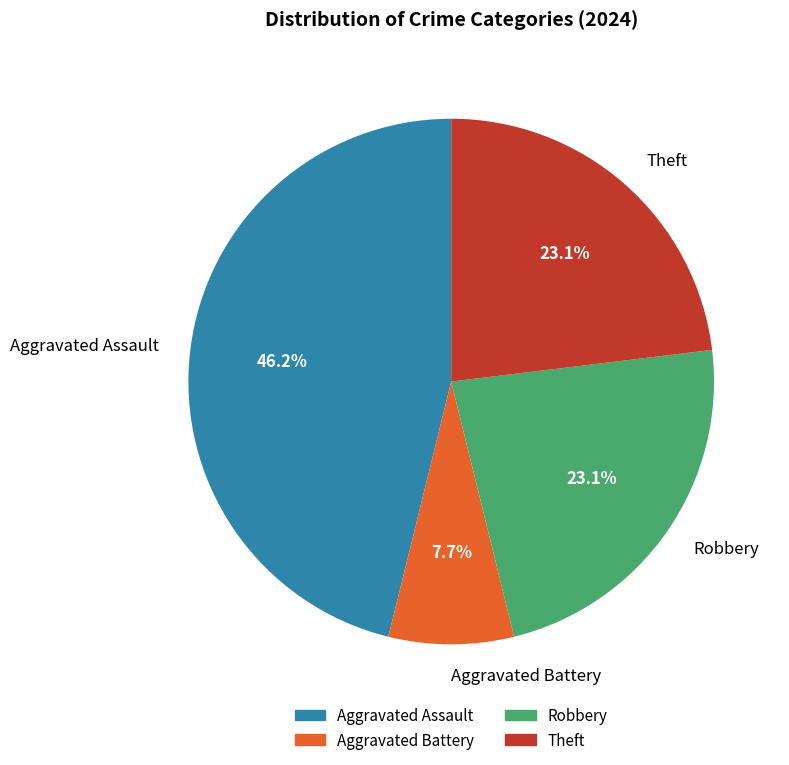

Is there any slice that represents more than half of the pie?

No